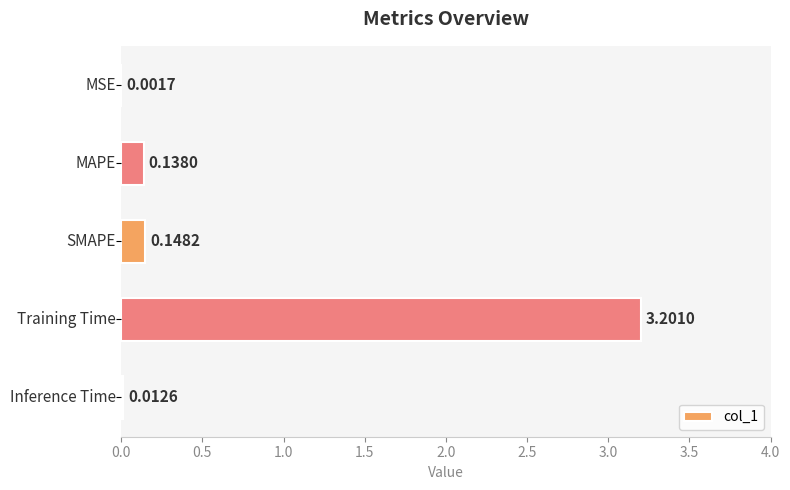

What is the sum of all values?

3.5